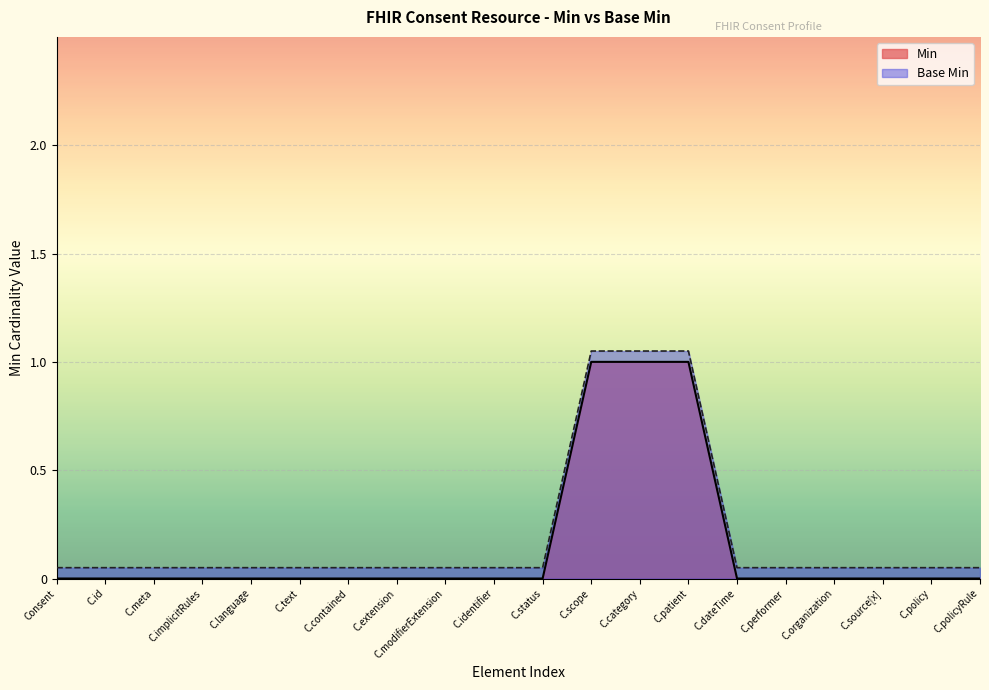

True or false: Min and Base Min intersect in this chart.

False